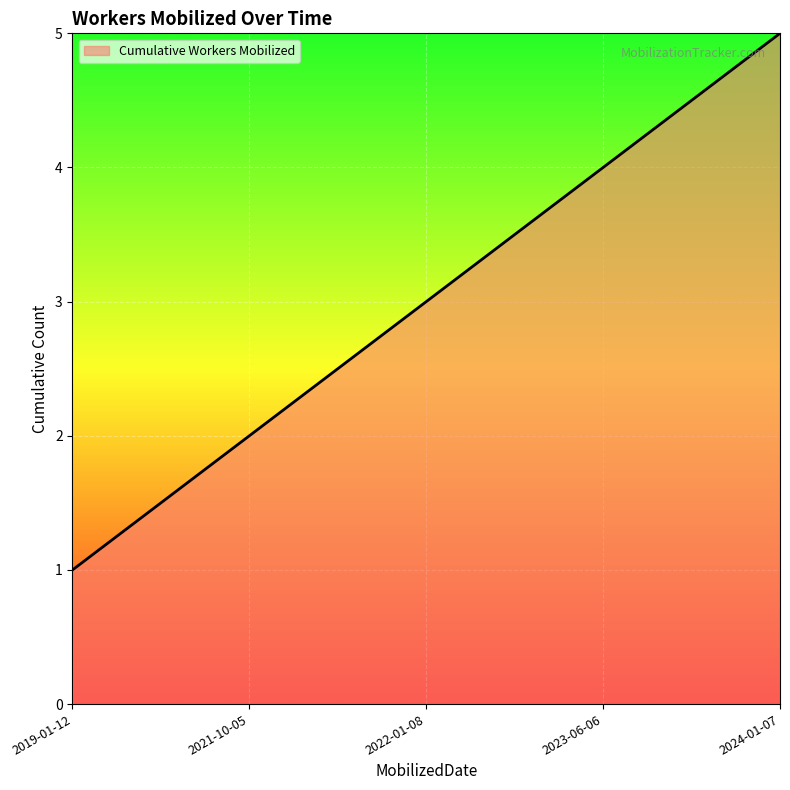

The chart shows a value of 1 at 2019-01-12. True or false?

True